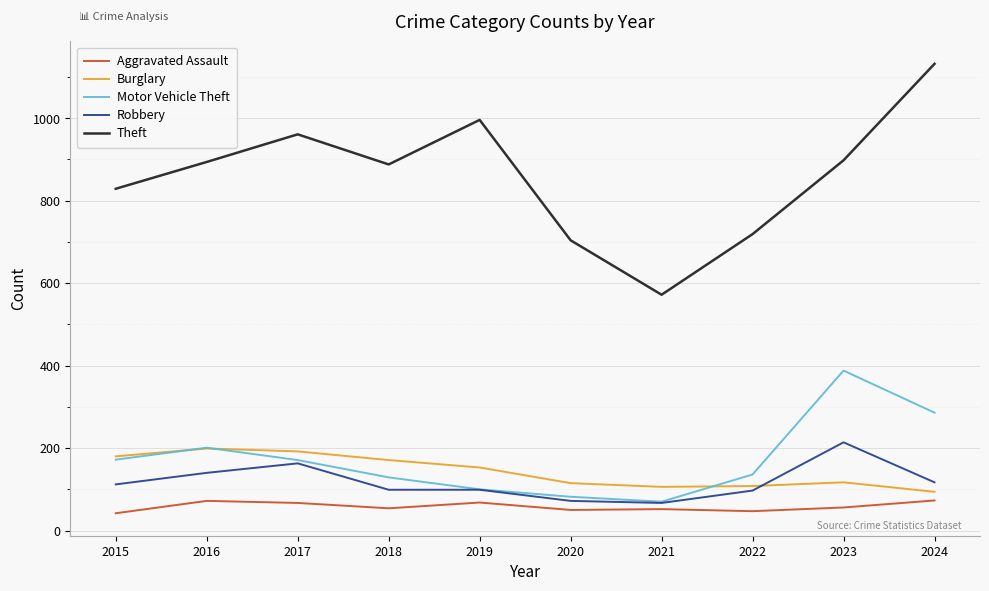

True or false: Burglary and Theft intersect in this chart.

False